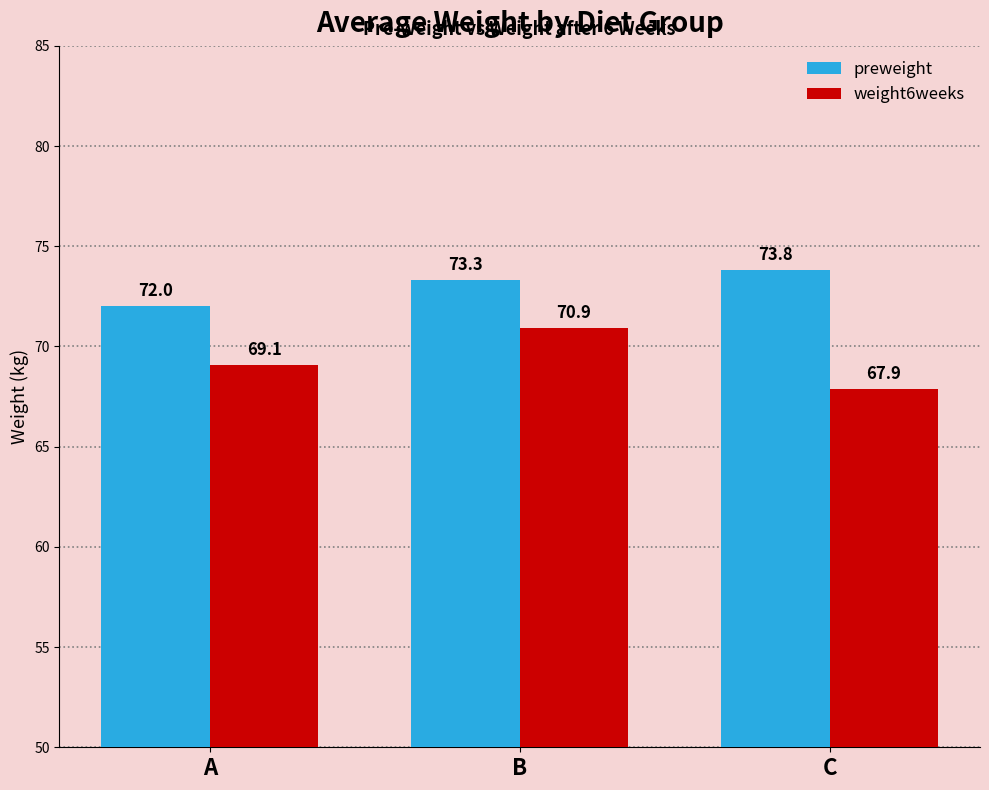

What is the spread (max minus min) of values at C?

5.9